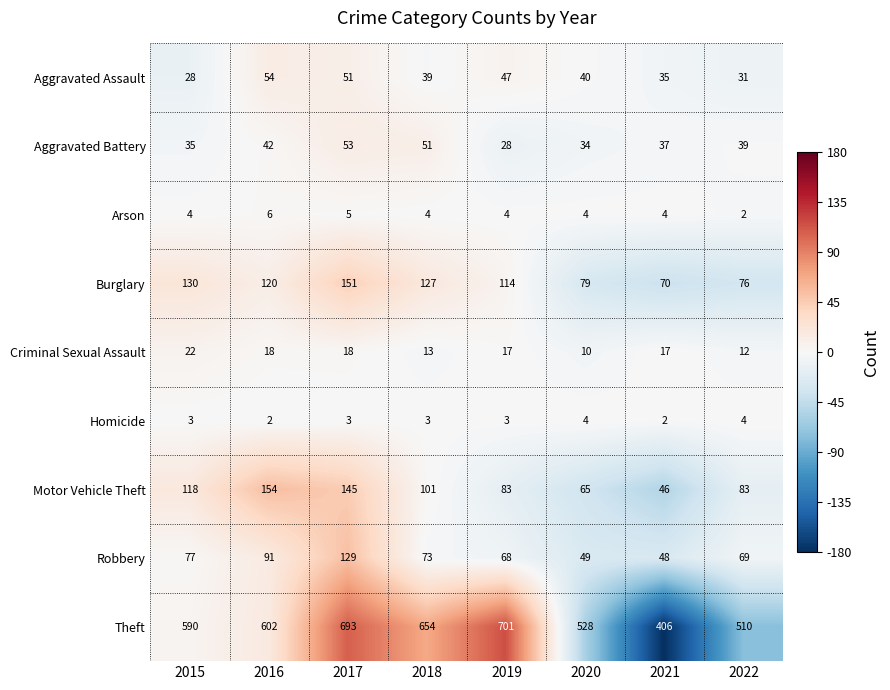

What is the average value of the Theft series?

586